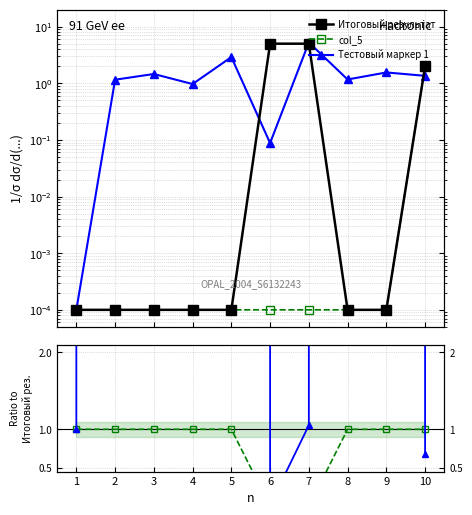

What is the value of the Итоговый результат point at the 7th from the left?

5.0